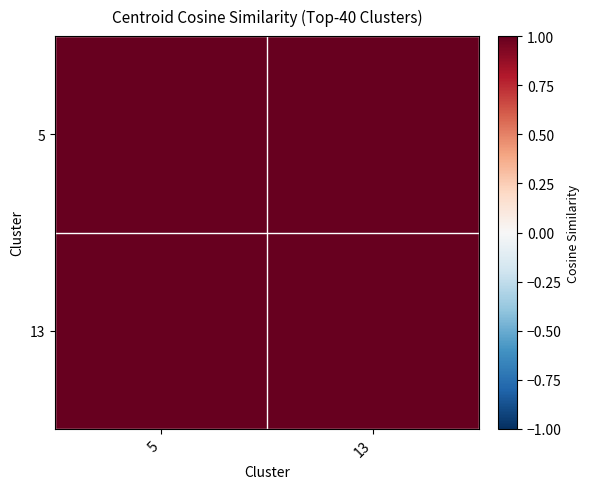

What is the total value across all series at 13?

14